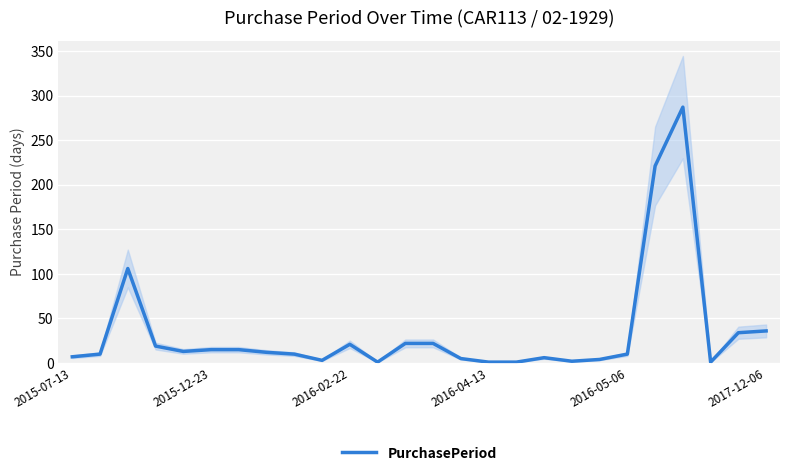

What position from the left is 16?

17